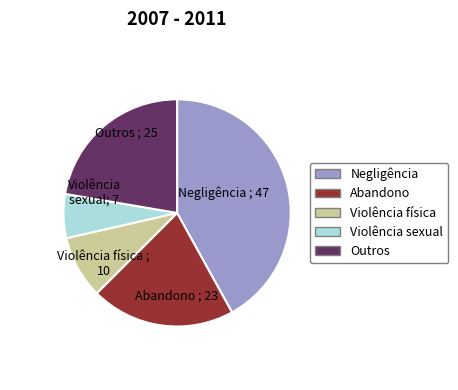

Do Outros and Negligência together represent more than half of the pie?

Yes